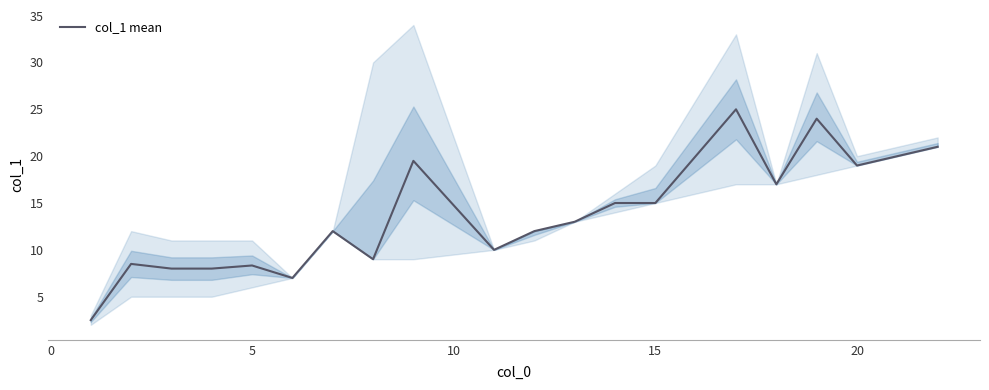

How many interior local valleys (lower than both neighbors) does the data have?

5